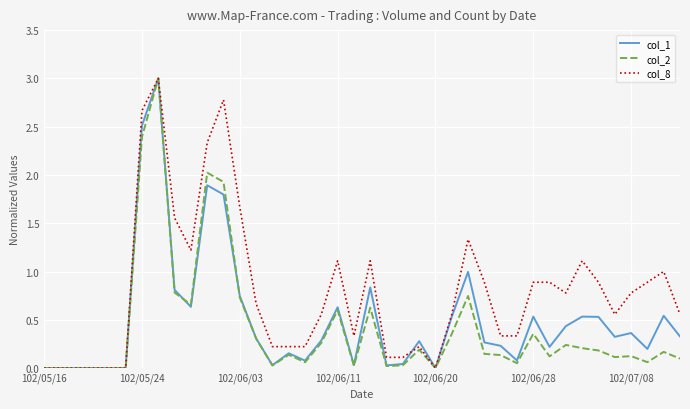

What is the maximum value shown in the chart?

3.0